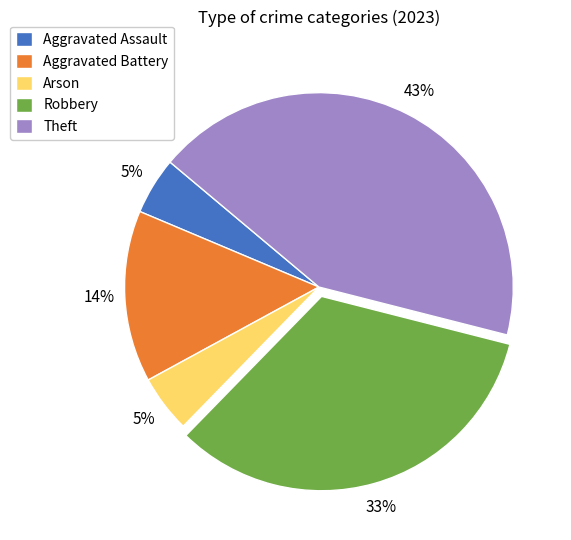

Which category has the biggest portion of the pie?

Theft